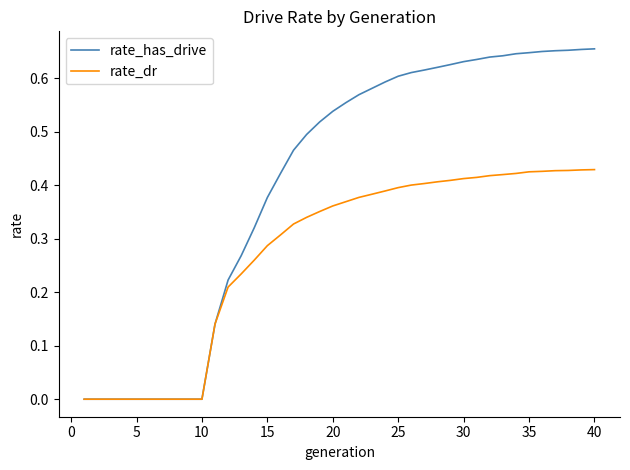

Which series has the largest total across all categories?

rate_has_drive